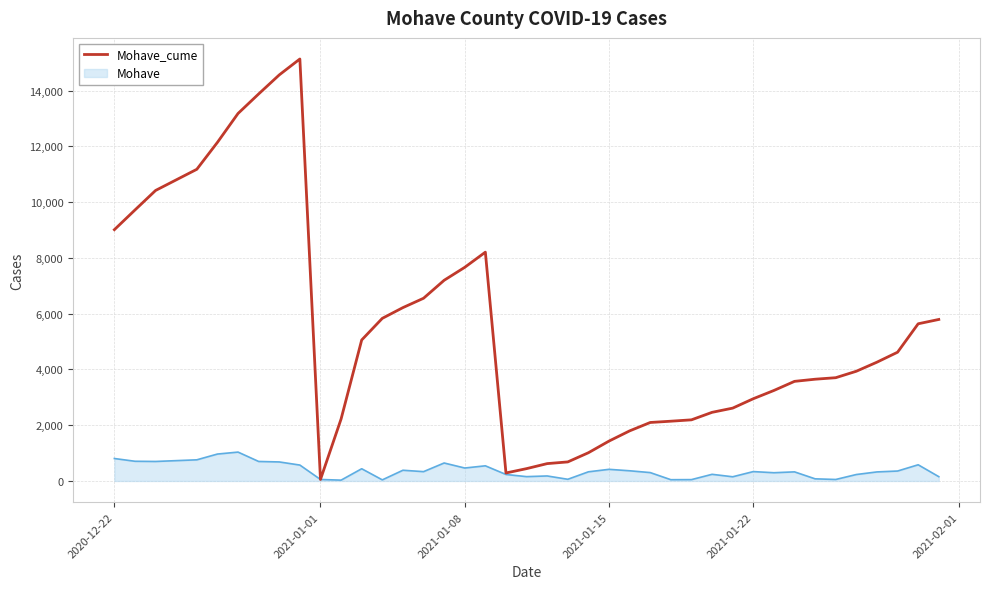

Rank the series by their maximum value, from highest to lowest.

Mohave_cume, Mohave